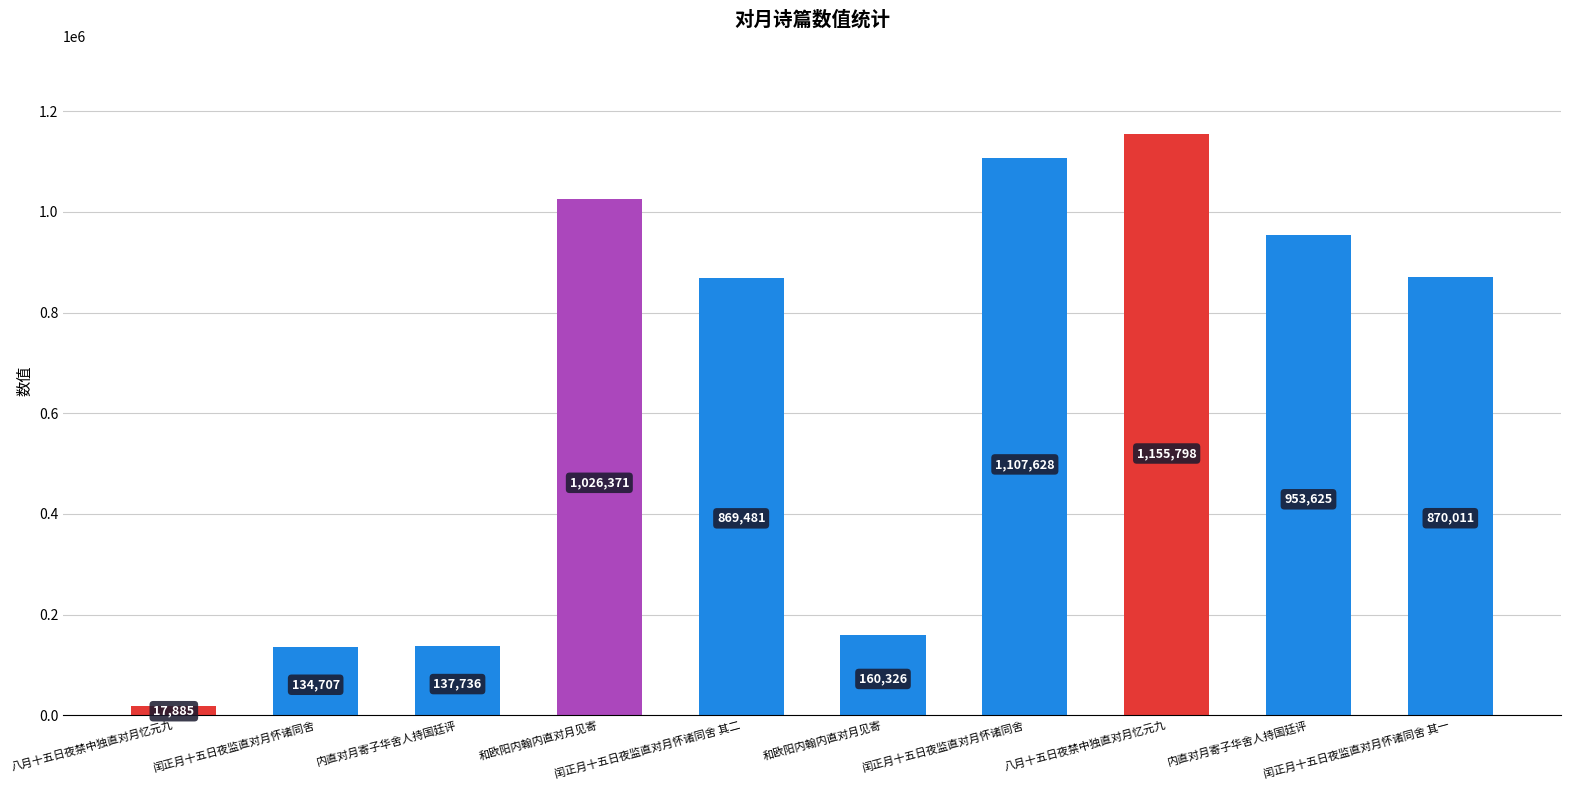

How many data points does each series have?

10